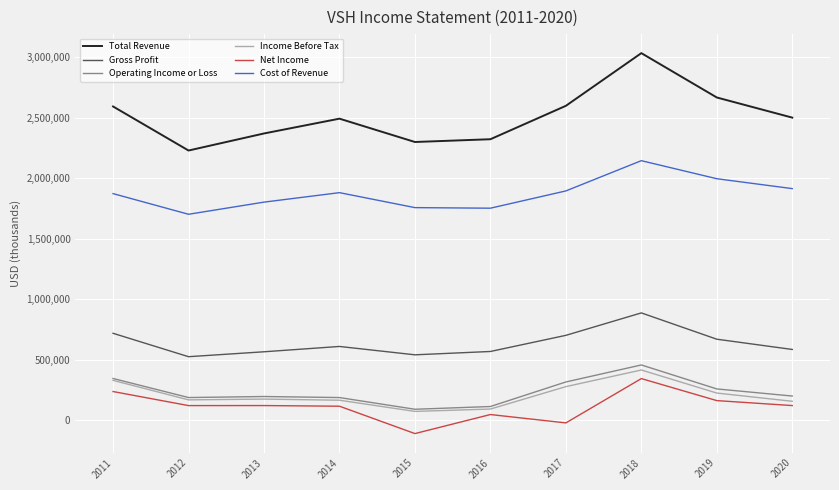

Which series has the largest range (max minus min)?

Total Revenue